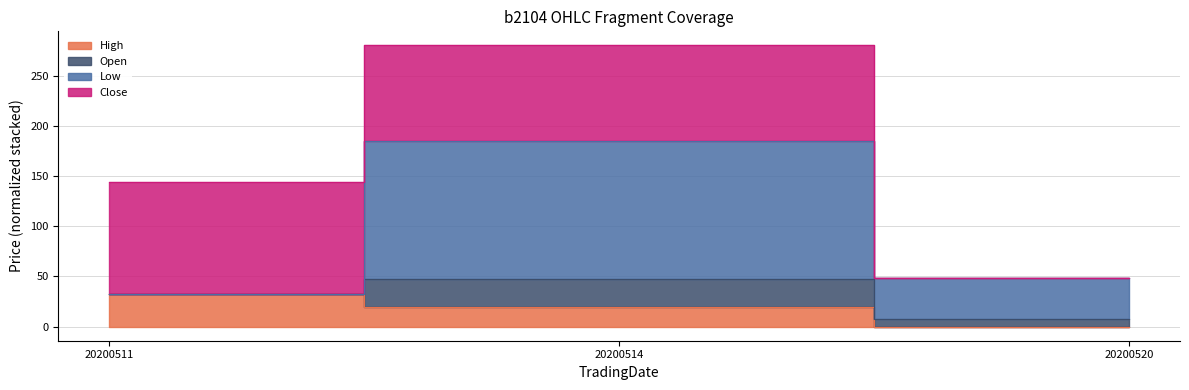

At which category does the chart reach its minimum across all series?

20200520